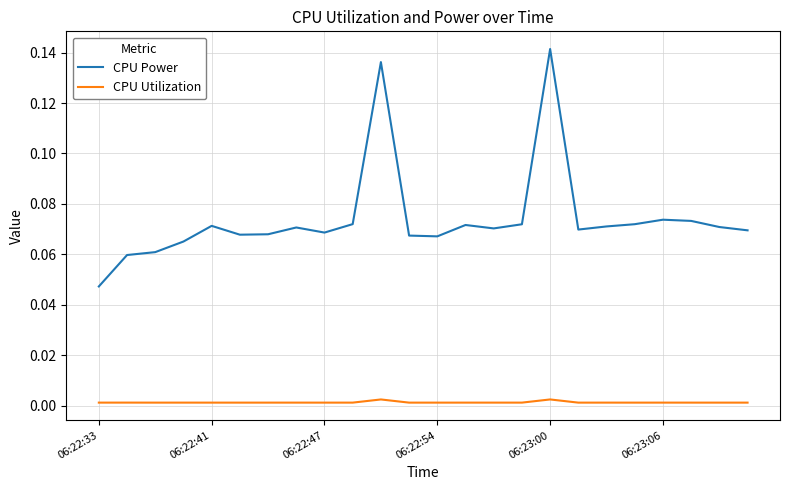

List the series in order of their peak value, highest first.

CPU Power, CPU Utilization